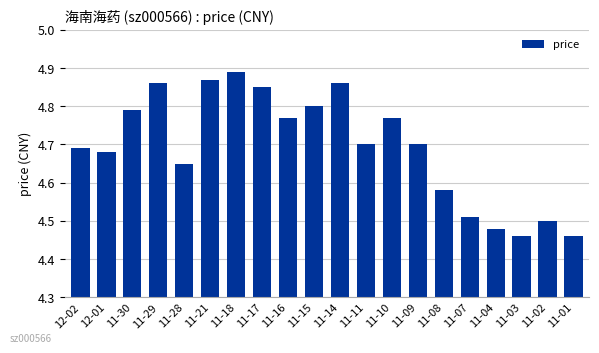

What is the ratio of the value at 11-09 to the value at 11-16?

1.0